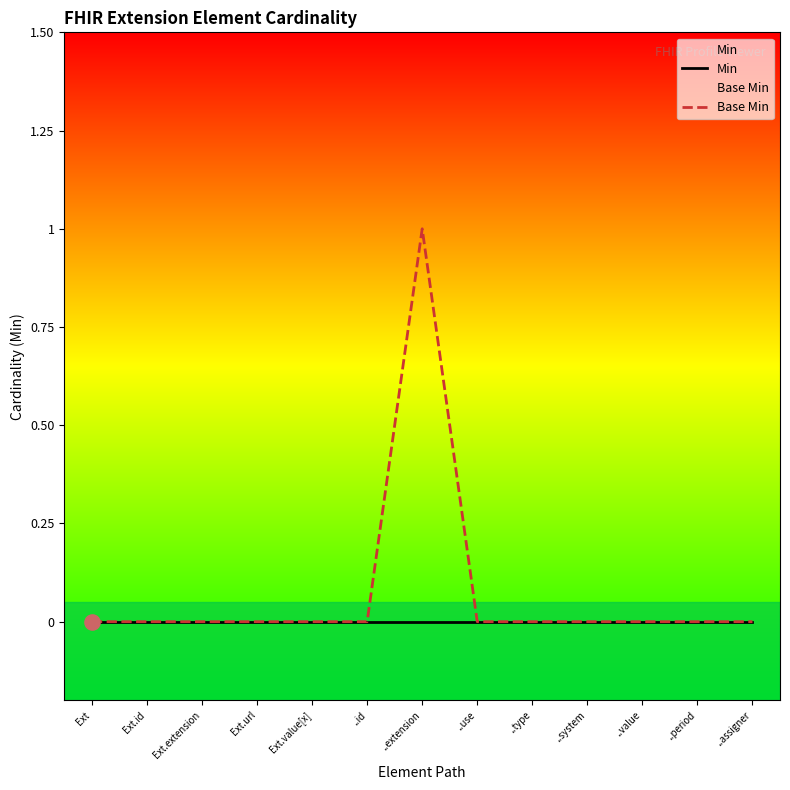

Which series has the widest spread of Y values?

Base Min